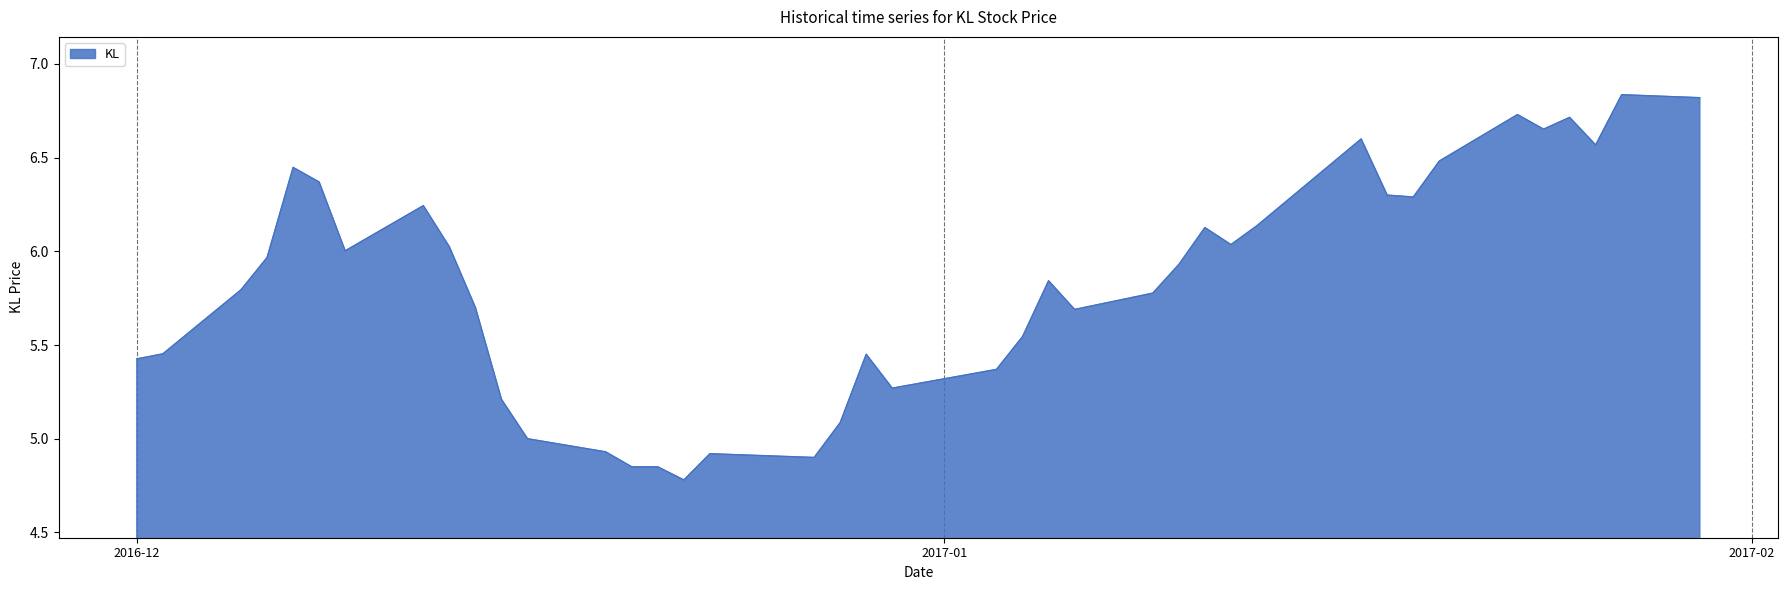

Does the chart display data point markers on the line(s)?

No